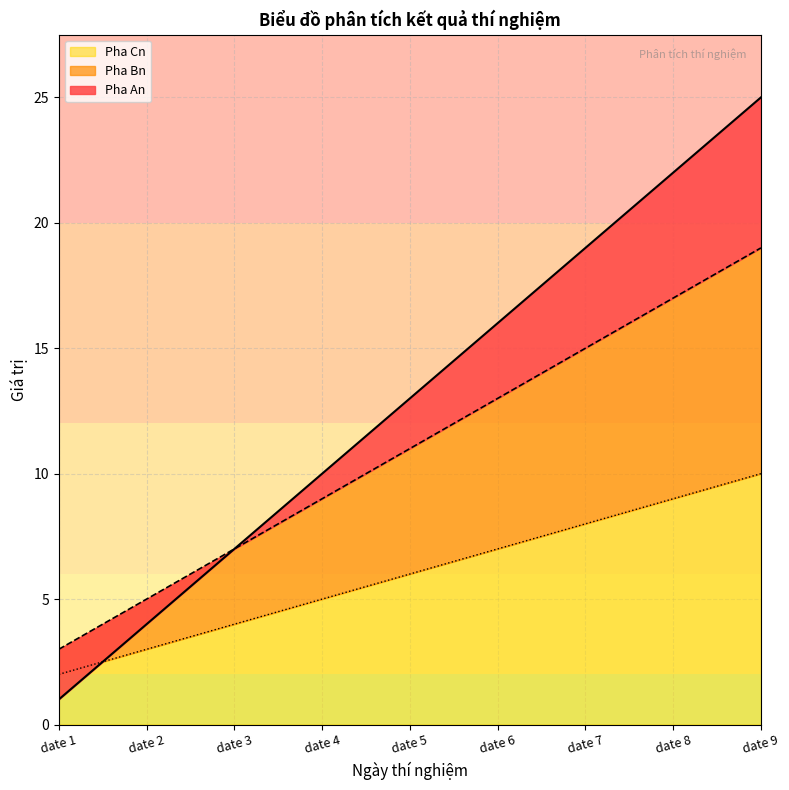

True or false: Pha Cn and Pha Bn cross at least once.

False